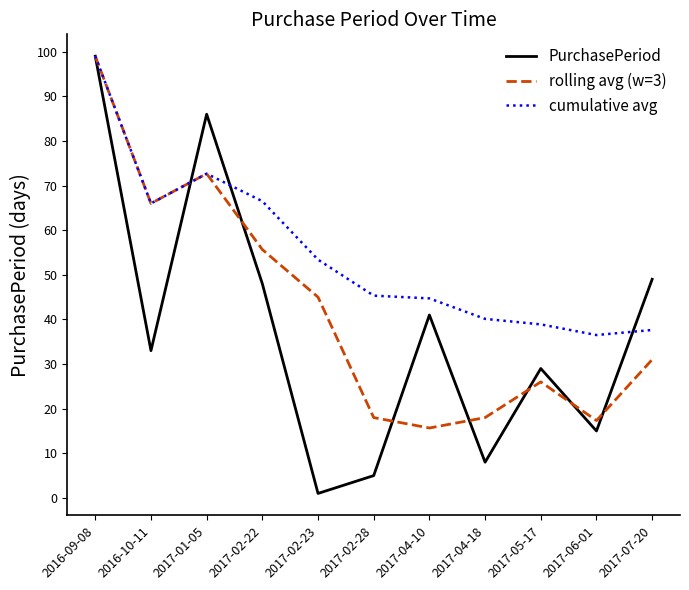

Rank the series by their average value, from lowest to highest.

PurchasePeriod, rolling avg (w=3), cumulative avg